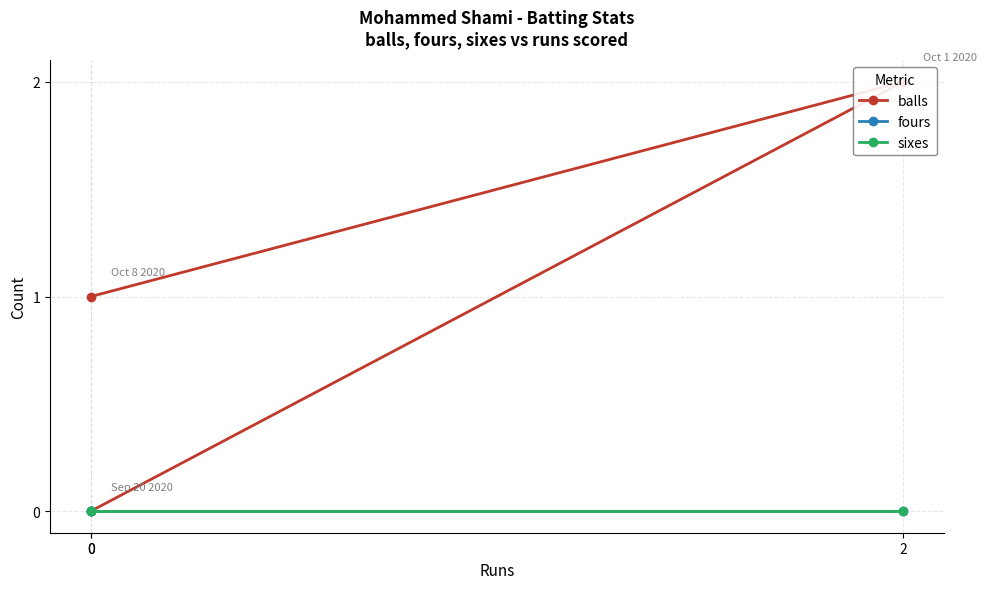

At how many categories does at least one series exceed 1?

1